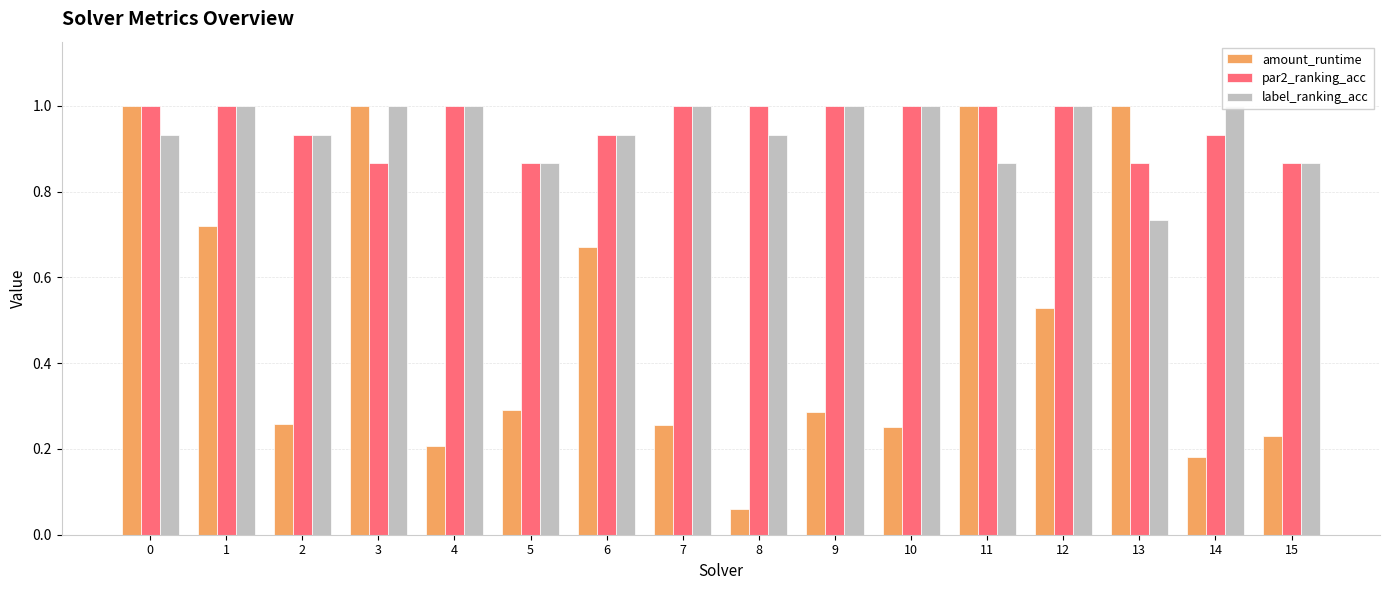

Read the label_ranking_acc value at 10.

1.0